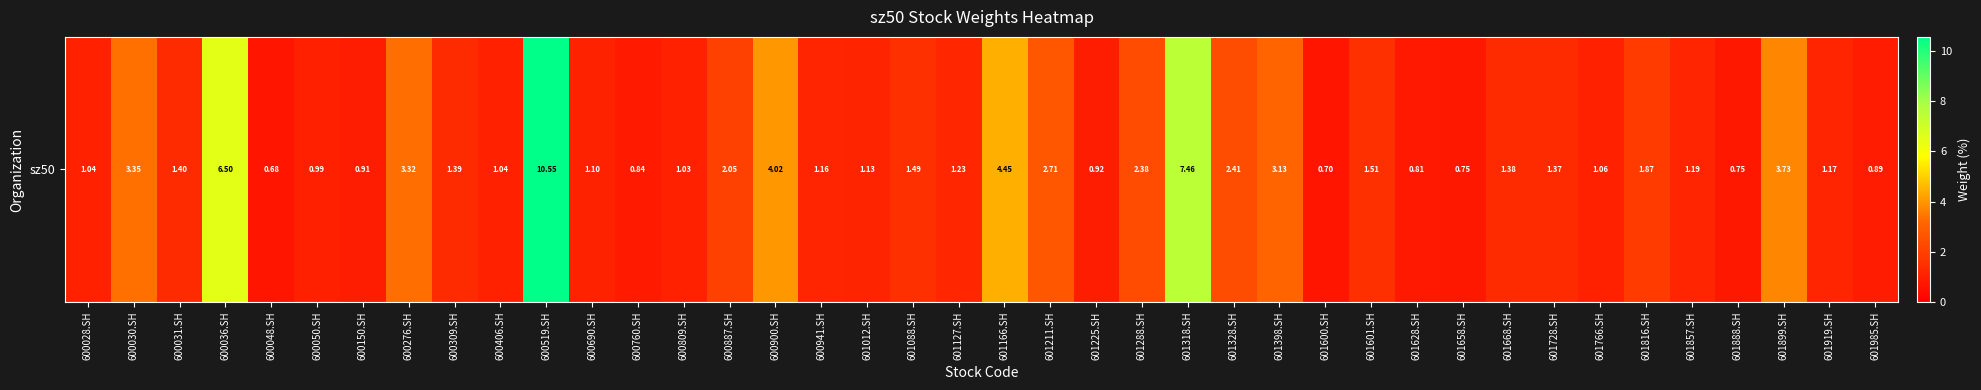

What is the difference between the maximum and minimum values?

9.9